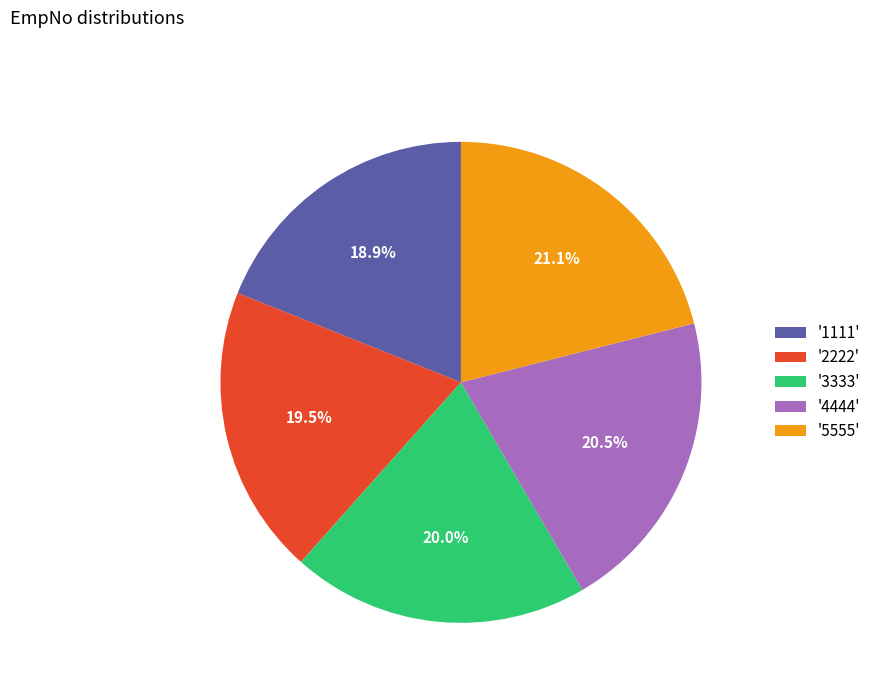

Is '2222' the majority of the pie?

No